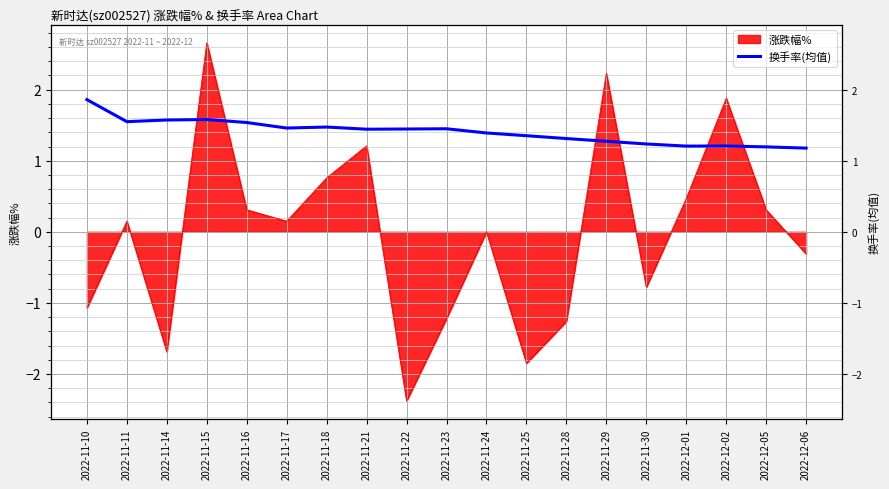

What position from the right is 2022-11-29?

6